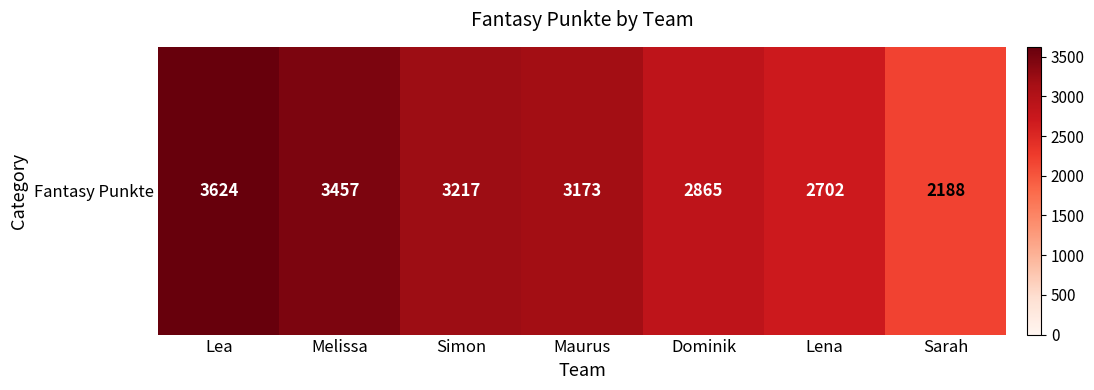

The value at Lena is 2702. True or false?

True